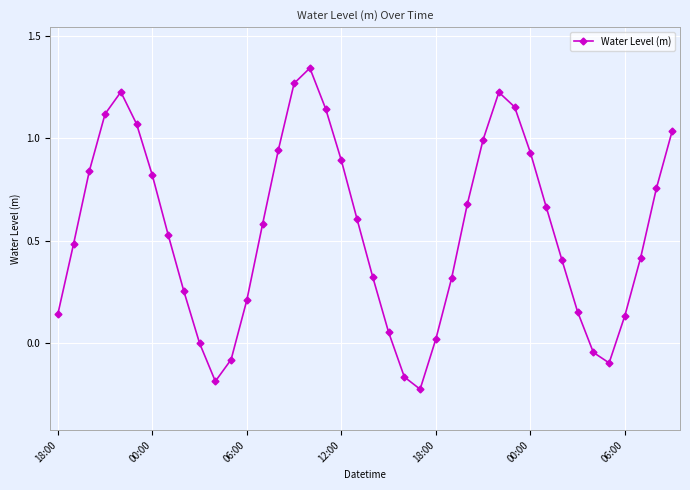

What is the difference between the maximum and minimum values?

1.6